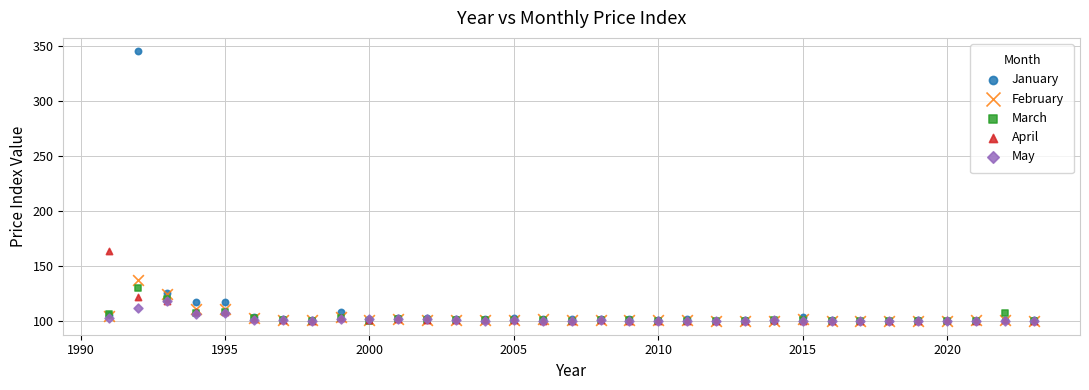

In the January series, what Y value is closest to 222?

125.8